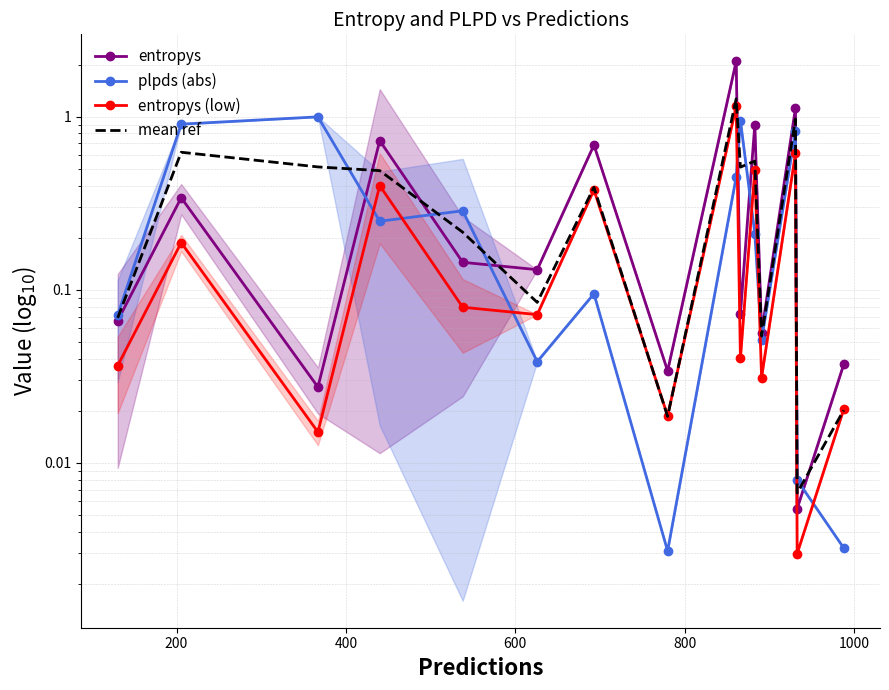

At 400, list the series in order from smallest to largest.

entropys (low), entropys, mean ref, plpds (abs)